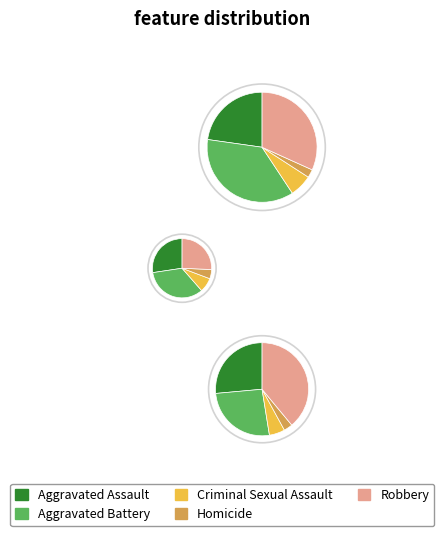

Which slice is the largest?

Robbery